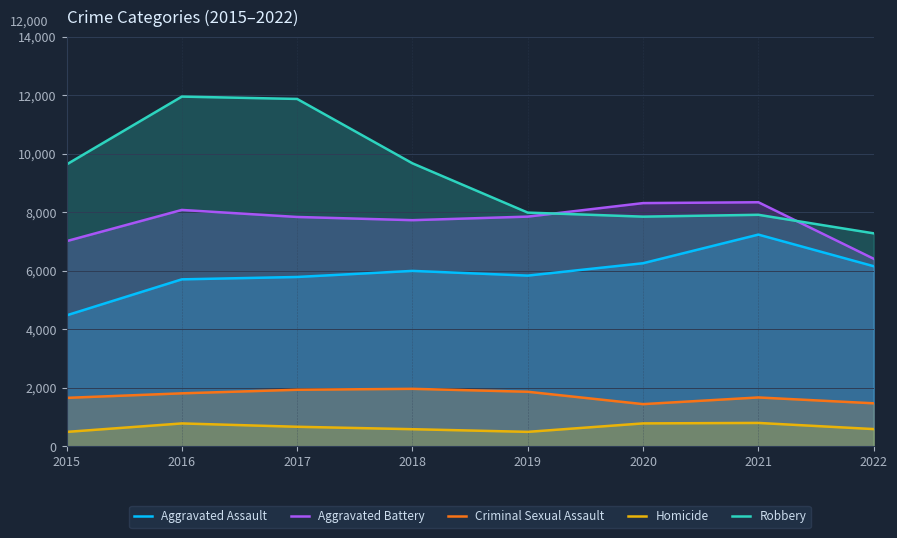

True or false: Aggravated Battery has a value of 7018 at 2015.

True